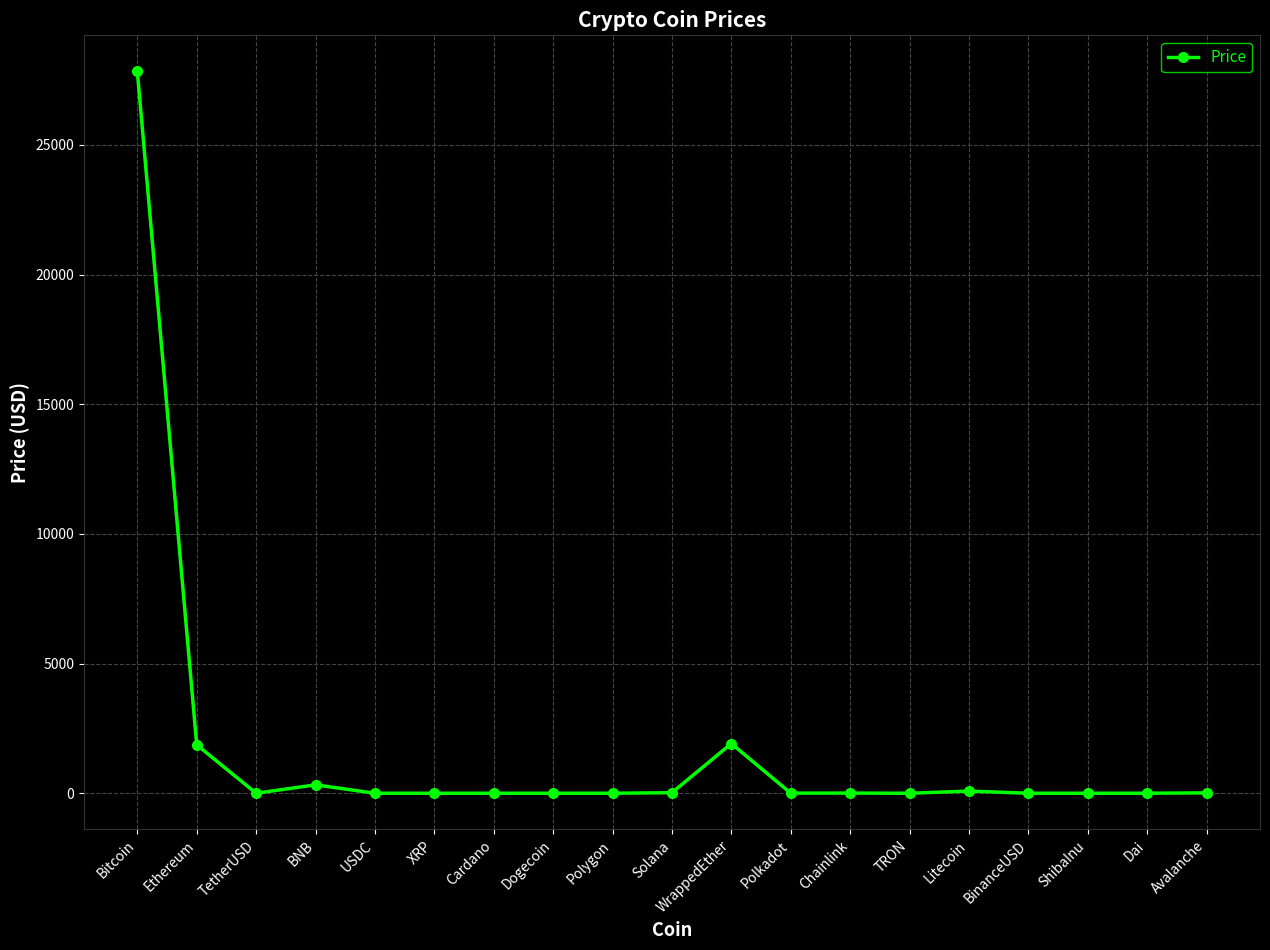

What is the label of the 19th point from the right?

Bitcoin